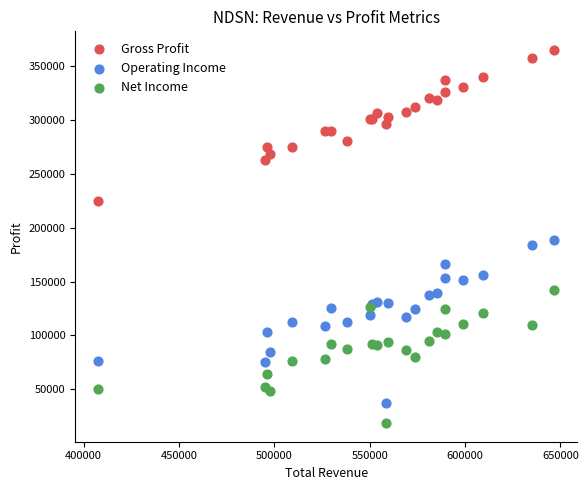

Which series reaches the maximum Y coordinate?

Gross Profit